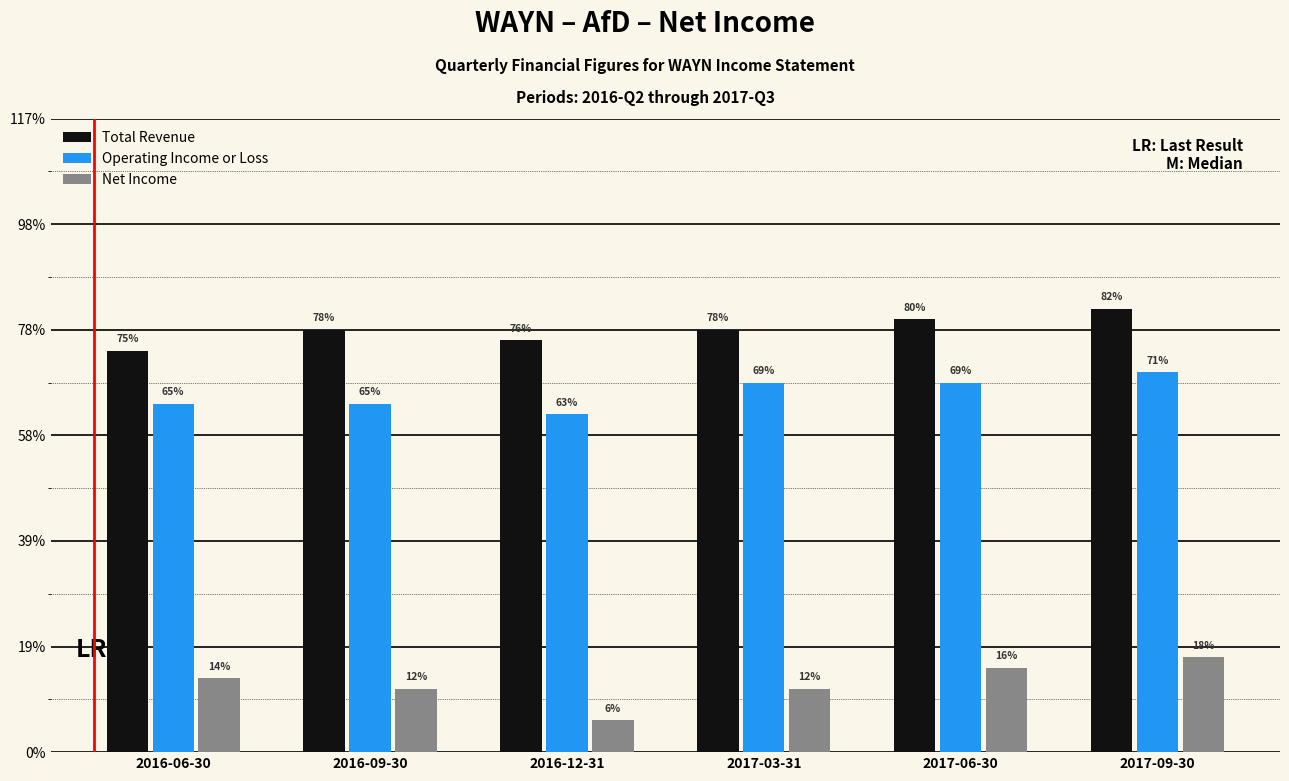

Are the bars grouped side by side (vs. stacked)?

Yes